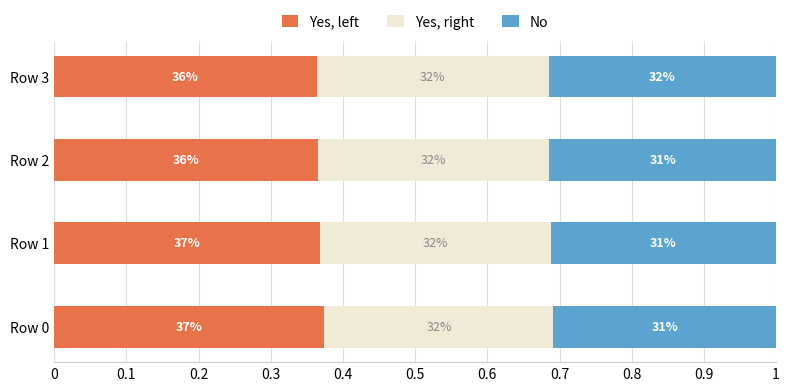

At how many categories does at least one series exceed 0?

4